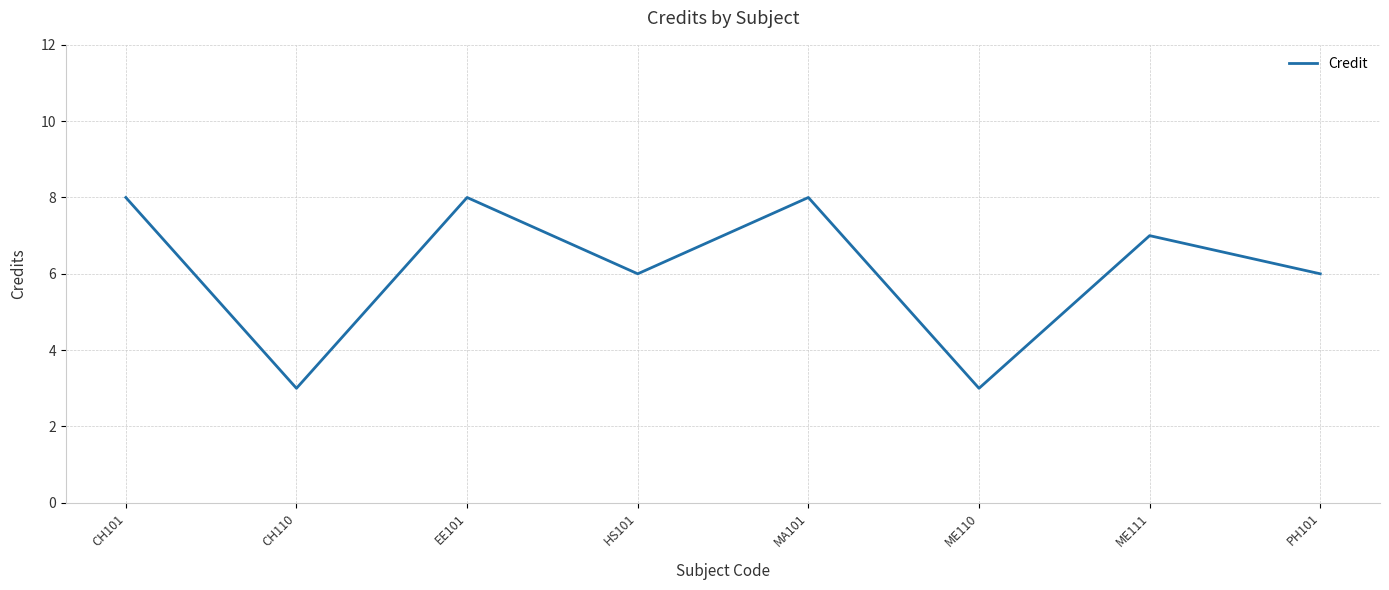

How many interior local peaks (higher than both neighbors) does the data have?

3